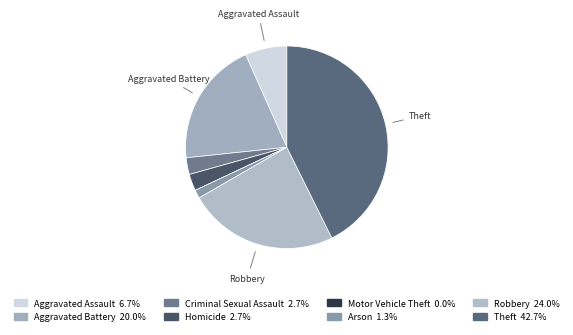

How many segments does this pie chart have?

8